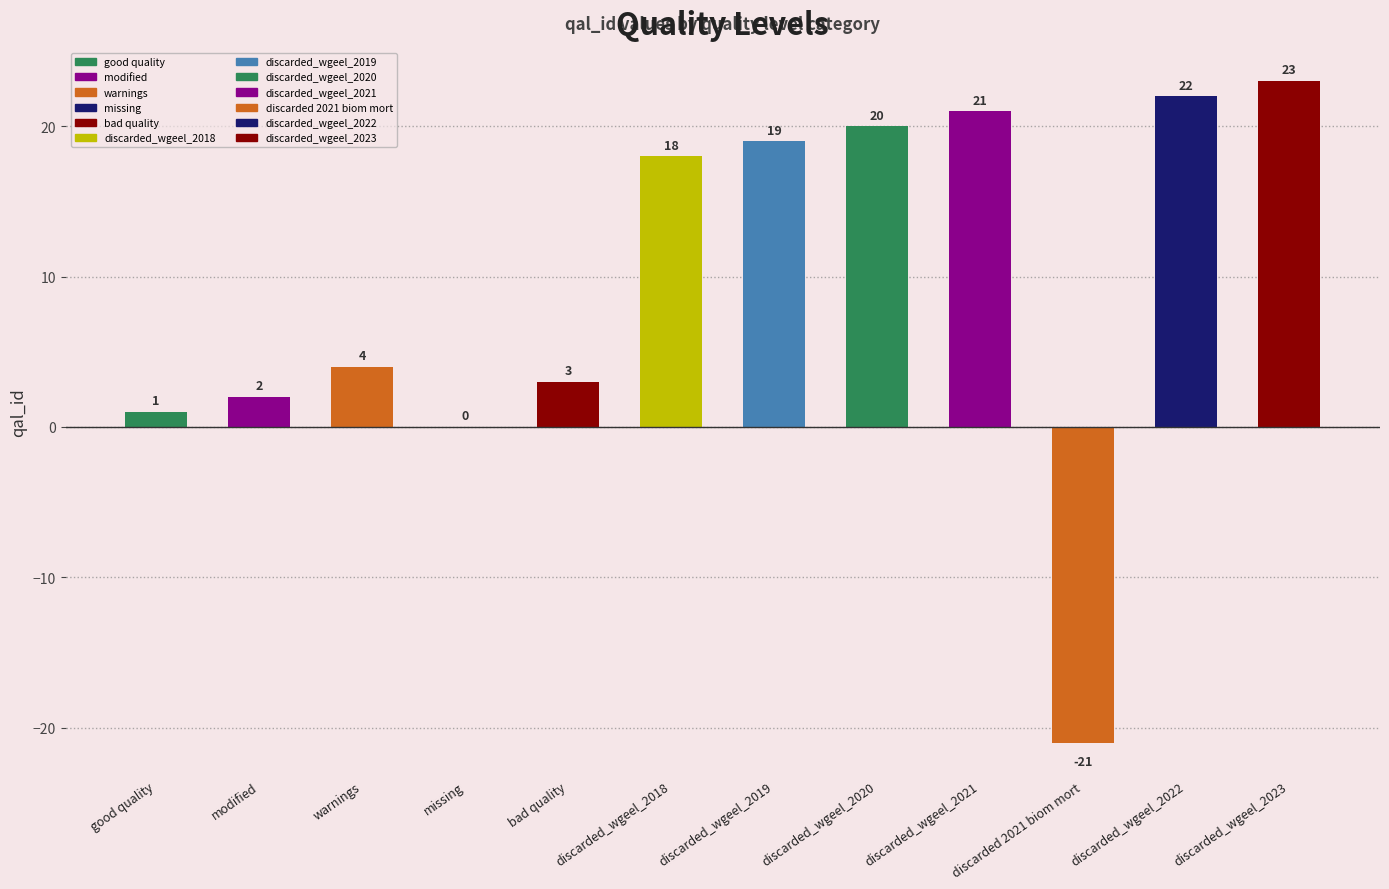

How many bars are there in total?

12